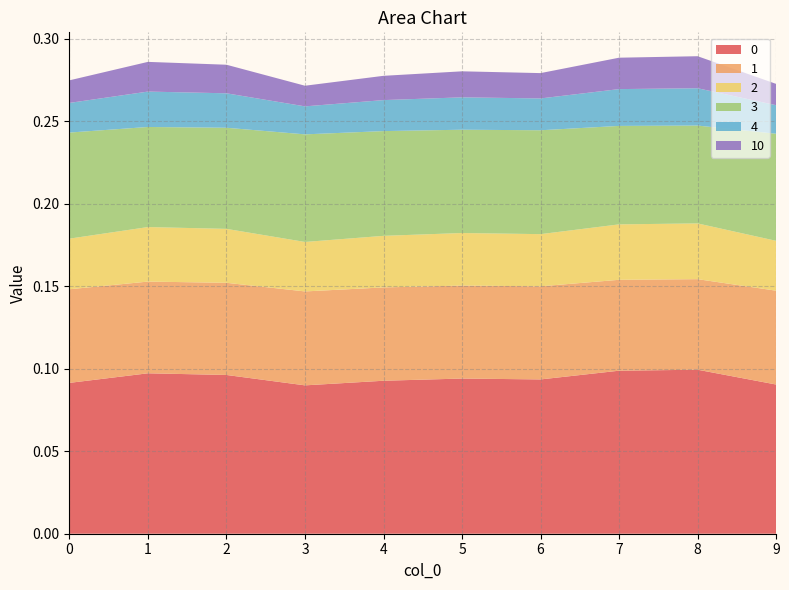

Reading left to right, what are all the values shown in this chart?

0: 0=0.1	1=0.1	2=0.1	3=0.1	4=0.1	5=0.1	6=0.1	7=0.1	8=0.1	9=0.1
1: 0=0.1	1=0.1	2=0.1	3=0.1	4=0.1	5=0.1	6=0.1	7=0.1	8=0.1	9=0.1
2: 0=0.0	1=0.0	2=0.0	3=0.0	4=0.0	5=0.0	6=0.0	7=0.0	8=0.0	9=0.0
3: 0=0.1	1=0.1	2=0.1	3=0.1	4=0.1	5=0.1	6=0.1	7=0.1	8=0.1	9=0.1
4: 0=0.0	1=0.0	2=0.0	3=0.0	4=0.0	5=0.0	6=0.0	7=0.0	8=0.0	9=0.0
10: 0=0.0	1=0.0	2=0.0	3=0.0	4=0.0	5=0.0	6=0.0	7=0.0	8=0.0	9=0.0